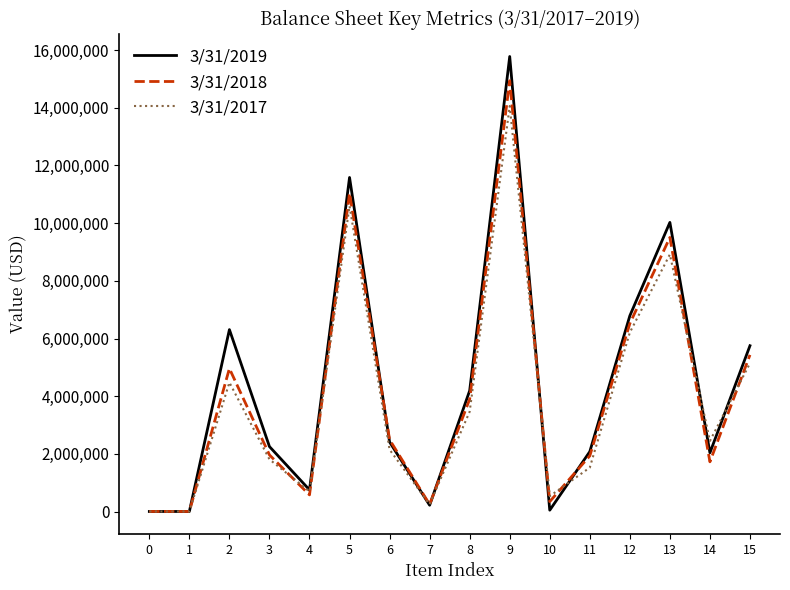

What is the greatest value displayed?

15775443